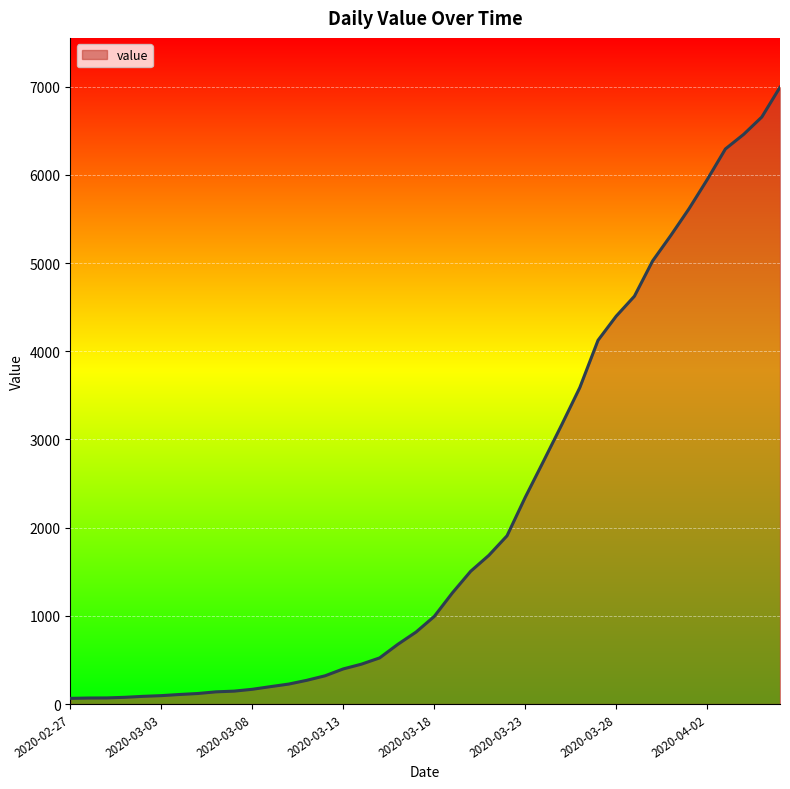

What is the difference between the maximum and minimum values?

6931